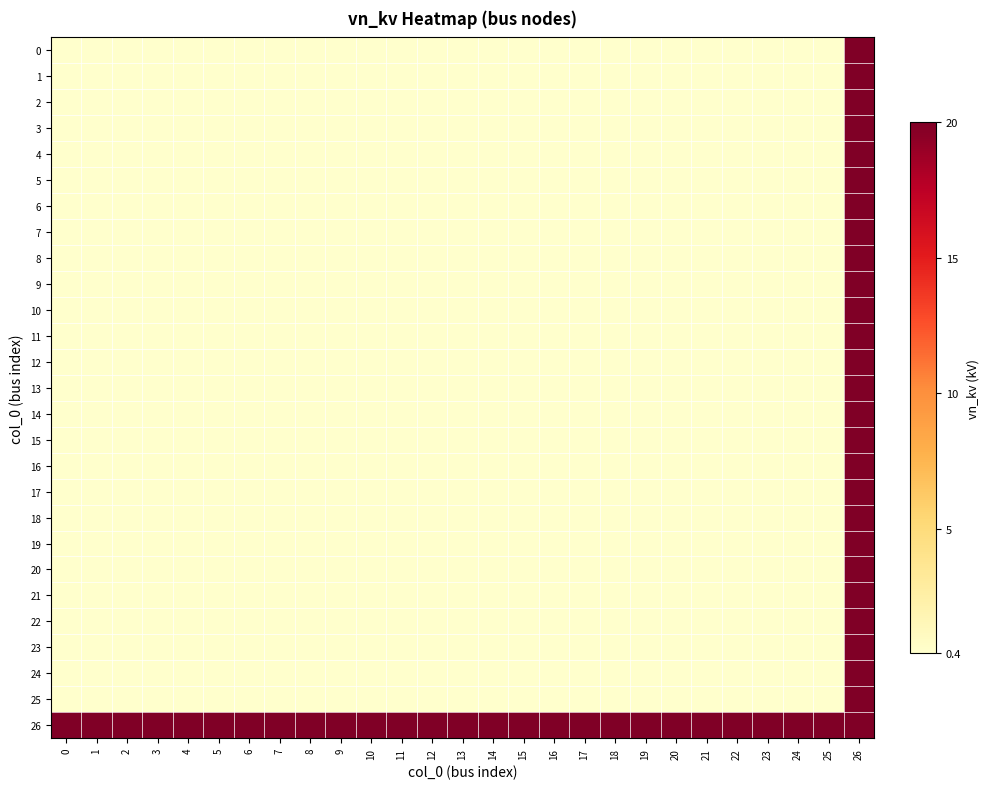

Reading left to right, what are all the values shown in this chart?

0: 0=0.4	1=0.4	2=0.4	3=0.4	4=0.4	5=0.4	6=0.4	7=0.4	8=0.4	9=0.4	10=0.4	11=0.4	12=0.4	13=0.4	14=0.4	15=0.4	16=0.4	17=0.4	18=0.4	19=0.4	20=0.4	21=0.4	22=0.4	23=0.4	24=0.4	25=0.4	26=20.0
1: 0=0.4	1=0.4	2=0.4	3=0.4	4=0.4	5=0.4	6=0.4	7=0.4	8=0.4	9=0.4	10=0.4	11=0.4	12=0.4	13=0.4	14=0.4	15=0.4	16=0.4	17=0.4	18=0.4	19=0.4	20=0.4	21=0.4	22=0.4	23=0.4	24=0.4	25=0.4	26=20.0
2: 0=0.4	1=0.4	2=0.4	3=0.4	4=0.4	5=0.4	6=0.4	7=0.4	8=0.4	9=0.4	10=0.4	11=0.4	12=0.4	13=0.4	14=0.4	15=0.4	16=0.4	17=0.4	18=0.4	19=0.4	20=0.4	21=0.4	22=0.4	23=0.4	24=0.4	25=0.4	26=20.0
3: 0=0.4	1=0.4	2=0.4	3=0.4	4=0.4	5=0.4	6=0.4	7=0.4	8=0.4	9=0.4	10=0.4	11=0.4	12=0.4	13=0.4	14=0.4	15=0.4	16=0.4	17=0.4	18=0.4	19=0.4	20=0.4	21=0.4	22=0.4	23=0.4	24=0.4	25=0.4	26=20.0
4: 0=0.4	1=0.4	2=0.4	3=0.4	4=0.4	5=0.4	6=0.4	7=0.4	8=0.4	9=0.4	10=0.4	11=0.4	12=0.4	13=0.4	14=0.4	15=0.4	16=0.4	17=0.4	18=0.4	19=0.4	20=0.4	21=0.4	22=0.4	23=0.4	24=0.4	25=0.4	26=20.0
5: 0=0.4	1=0.4	2=0.4	3=0.4	4=0.4	5=0.4	6=0.4	7=0.4	8=0.4	9=0.4	10=0.4	11=0.4	12=0.4	13=0.4	14=0.4	15=0.4	16=0.4	17=0.4	18=0.4	19=0.4	20=0.4	21=0.4	22=0.4	23=0.4	24=0.4	25=0.4	26=20.0
6: 0=0.4	1=0.4	2=0.4	3=0.4	4=0.4	5=0.4	6=0.4	7=0.4	8=0.4	9=0.4	10=0.4	11=0.4	12=0.4	13=0.4	14=0.4	15=0.4	16=0.4	17=0.4	18=0.4	19=0.4	20=0.4	21=0.4	22=0.4	23=0.4	24=0.4	25=0.4	26=20.0
7: 0=0.4	1=0.4	2=0.4	3=0.4	4=0.4	5=0.4	6=0.4	7=0.4	8=0.4	9=0.4	10=0.4	11=0.4	12=0.4	13=0.4	14=0.4	15=0.4	16=0.4	17=0.4	18=0.4	19=0.4	20=0.4	21=0.4	22=0.4	23=0.4	24=0.4	25=0.4	26=20.0
8: 0=0.4	1=0.4	2=0.4	3=0.4	4=0.4	5=0.4	6=0.4	7=0.4	8=0.4	9=0.4	10=0.4	11=0.4	12=0.4	13=0.4	14=0.4	15=0.4	16=0.4	17=0.4	18=0.4	19=0.4	20=0.4	21=0.4	22=0.4	23=0.4	24=0.4	25=0.4	26=20.0
9: 0=0.4	1=0.4	2=0.4	3=0.4	4=0.4	5=0.4	6=0.4	7=0.4	8=0.4	9=0.4	10=0.4	11=0.4	12=0.4	13=0.4	14=0.4	15=0.4	16=0.4	17=0.4	18=0.4	19=0.4	20=0.4	21=0.4	22=0.4	23=0.4	24=0.4	25=0.4	26=20.0
10: 0=0.4	1=0.4	2=0.4	3=0.4	4=0.4	5=0.4	6=0.4	7=0.4	8=0.4	9=0.4	10=0.4	11=0.4	12=0.4	13=0.4	14=0.4	15=0.4	16=0.4	17=0.4	18=0.4	19=0.4	20=0.4	21=0.4	22=0.4	23=0.4	24=0.4	25=0.4	26=20.0
11: 0=0.4	1=0.4	2=0.4	3=0.4	4=0.4	5=0.4	6=0.4	7=0.4	8=0.4	9=0.4	10=0.4	11=0.4	12=0.4	13=0.4	14=0.4	15=0.4	16=0.4	17=0.4	18=0.4	19=0.4	20=0.4	21=0.4	22=0.4	23=0.4	24=0.4	25=0.4	26=20.0
12: 0=0.4	1=0.4	2=0.4	3=0.4	4=0.4	5=0.4	6=0.4	7=0.4	8=0.4	9=0.4	10=0.4	11=0.4	12=0.4	13=0.4	14=0.4	15=0.4	16=0.4	17=0.4	18=0.4	19=0.4	20=0.4	21=0.4	22=0.4	23=0.4	24=0.4	25=0.4	26=20.0
13: 0=0.4	1=0.4	2=0.4	3=0.4	4=0.4	5=0.4	6=0.4	7=0.4	8=0.4	9=0.4	10=0.4	11=0.4	12=0.4	13=0.4	14=0.4	15=0.4	16=0.4	17=0.4	18=0.4	19=0.4	20=0.4	21=0.4	22=0.4	23=0.4	24=0.4	25=0.4	26=20.0
14: 0=0.4	1=0.4	2=0.4	3=0.4	4=0.4	5=0.4	6=0.4	7=0.4	8=0.4	9=0.4	10=0.4	11=0.4	12=0.4	13=0.4	14=0.4	15=0.4	16=0.4	17=0.4	18=0.4	19=0.4	20=0.4	21=0.4	22=0.4	23=0.4	24=0.4	25=0.4	26=20.0
15: 0=0.4	1=0.4	2=0.4	3=0.4	4=0.4	5=0.4	6=0.4	7=0.4	8=0.4	9=0.4	10=0.4	11=0.4	12=0.4	13=0.4	14=0.4	15=0.4	16=0.4	17=0.4	18=0.4	19=0.4	20=0.4	21=0.4	22=0.4	23=0.4	24=0.4	25=0.4	26=20.0
16: 0=0.4	1=0.4	2=0.4	3=0.4	4=0.4	5=0.4	6=0.4	7=0.4	8=0.4	9=0.4	10=0.4	11=0.4	12=0.4	13=0.4	14=0.4	15=0.4	16=0.4	17=0.4	18=0.4	19=0.4	20=0.4	21=0.4	22=0.4	23=0.4	24=0.4	25=0.4	26=20.0
17: 0=0.4	1=0.4	2=0.4	3=0.4	4=0.4	5=0.4	6=0.4	7=0.4	8=0.4	9=0.4	10=0.4	11=0.4	12=0.4	13=0.4	14=0.4	15=0.4	16=0.4	17=0.4	18=0.4	19=0.4	20=0.4	21=0.4	22=0.4	23=0.4	24=0.4	25=0.4	26=20.0
18: 0=0.4	1=0.4	2=0.4	3=0.4	4=0.4	5=0.4	6=0.4	7=0.4	8=0.4	9=0.4	10=0.4	11=0.4	12=0.4	13=0.4	14=0.4	15=0.4	16=0.4	17=0.4	18=0.4	19=0.4	20=0.4	21=0.4	22=0.4	23=0.4	24=0.4	25=0.4	26=20.0
19: 0=0.4	1=0.4	2=0.4	3=0.4	4=0.4	5=0.4	6=0.4	7=0.4	8=0.4	9=0.4	10=0.4	11=0.4	12=0.4	13=0.4	14=0.4	15=0.4	16=0.4	17=0.4	18=0.4	19=0.4	20=0.4	21=0.4	22=0.4	23=0.4	24=0.4	25=0.4	26=20.0
20: 0=0.4	1=0.4	2=0.4	3=0.4	4=0.4	5=0.4	6=0.4	7=0.4	8=0.4	9=0.4	10=0.4	11=0.4	12=0.4	13=0.4	14=0.4	15=0.4	16=0.4	17=0.4	18=0.4	19=0.4	20=0.4	21=0.4	22=0.4	23=0.4	24=0.4	25=0.4	26=20.0
21: 0=0.4	1=0.4	2=0.4	3=0.4	4=0.4	5=0.4	6=0.4	7=0.4	8=0.4	9=0.4	10=0.4	11=0.4	12=0.4	13=0.4	14=0.4	15=0.4	16=0.4	17=0.4	18=0.4	19=0.4	20=0.4	21=0.4	22=0.4	23=0.4	24=0.4	25=0.4	26=20.0
22: 0=0.4	1=0.4	2=0.4	3=0.4	4=0.4	5=0.4	6=0.4	7=0.4	8=0.4	9=0.4	10=0.4	11=0.4	12=0.4	13=0.4	14=0.4	15=0.4	16=0.4	17=0.4	18=0.4	19=0.4	20=0.4	21=0.4	22=0.4	23=0.4	24=0.4	25=0.4	26=20.0
23: 0=0.4	1=0.4	2=0.4	3=0.4	4=0.4	5=0.4	6=0.4	7=0.4	8=0.4	9=0.4	10=0.4	11=0.4	12=0.4	13=0.4	14=0.4	15=0.4	16=0.4	17=0.4	18=0.4	19=0.4	20=0.4	21=0.4	22=0.4	23=0.4	24=0.4	25=0.4	26=20.0
24: 0=0.4	1=0.4	2=0.4	3=0.4	4=0.4	5=0.4	6=0.4	7=0.4	8=0.4	9=0.4	10=0.4	11=0.4	12=0.4	13=0.4	14=0.4	15=0.4	16=0.4	17=0.4	18=0.4	19=0.4	20=0.4	21=0.4	22=0.4	23=0.4	24=0.4	25=0.4	26=20.0
25: 0=0.4	1=0.4	2=0.4	3=0.4	4=0.4	5=0.4	6=0.4	7=0.4	8=0.4	9=0.4	10=0.4	11=0.4	12=0.4	13=0.4	14=0.4	15=0.4	16=0.4	17=0.4	18=0.4	19=0.4	20=0.4	21=0.4	22=0.4	23=0.4	24=0.4	25=0.4	26=20.0
26: 0=20.0	1=20.0	2=20.0	3=20.0	4=20.0	5=20.0	6=20.0	7=20.0	8=20.0	9=20.0	10=20.0	11=20.0	12=20.0	13=20.0	14=20.0	15=20.0	16=20.0	17=20.0	18=20.0	19=20.0	20=20.0	21=20.0	22=20.0	23=20.0	24=20.0	25=20.0	26=20.0